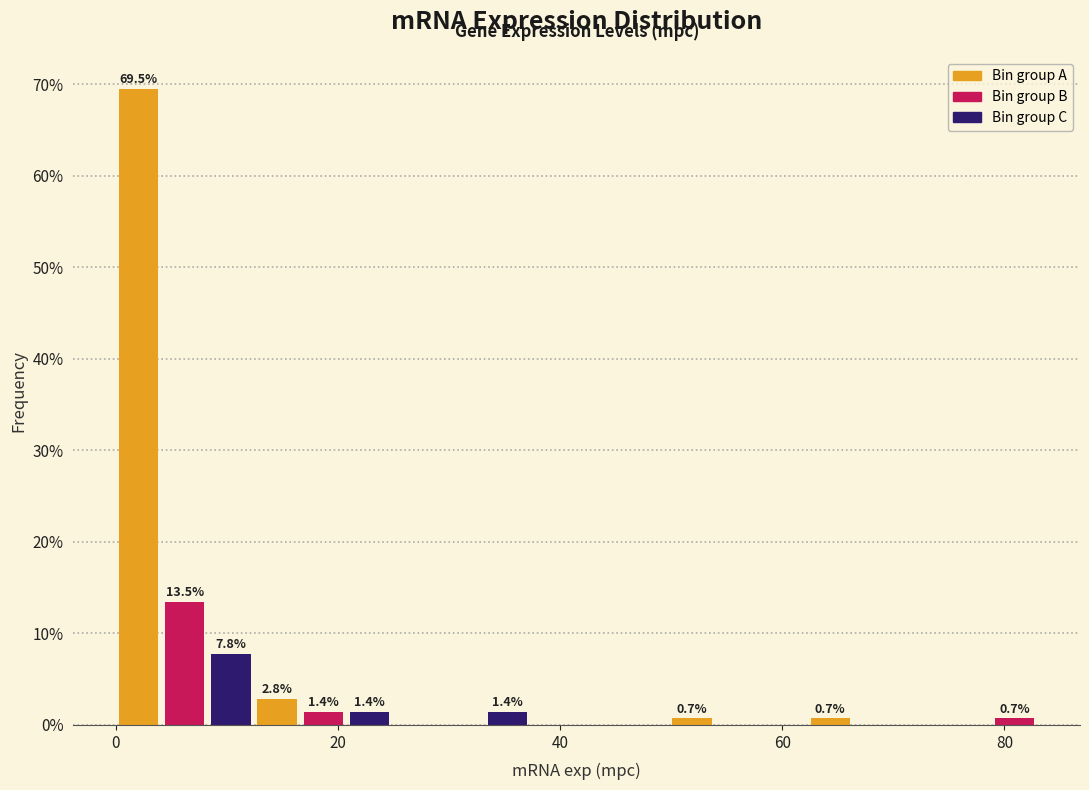

Around what value on the x-axis is the tallest bar? Give the approximate position of its centre, as read against the axis.

2